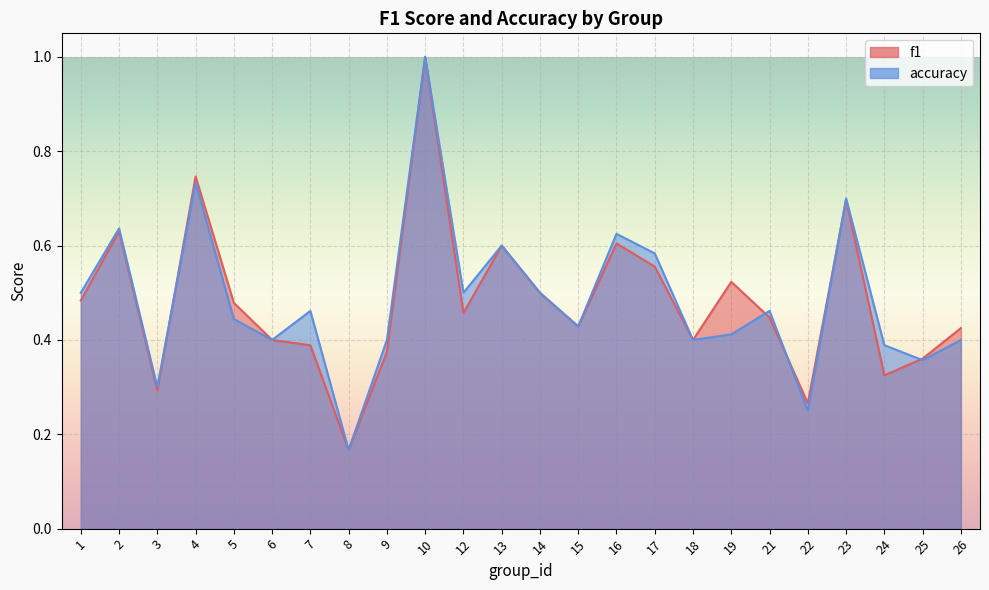

The value of f1 at 25 is 0.4. True or false?

True